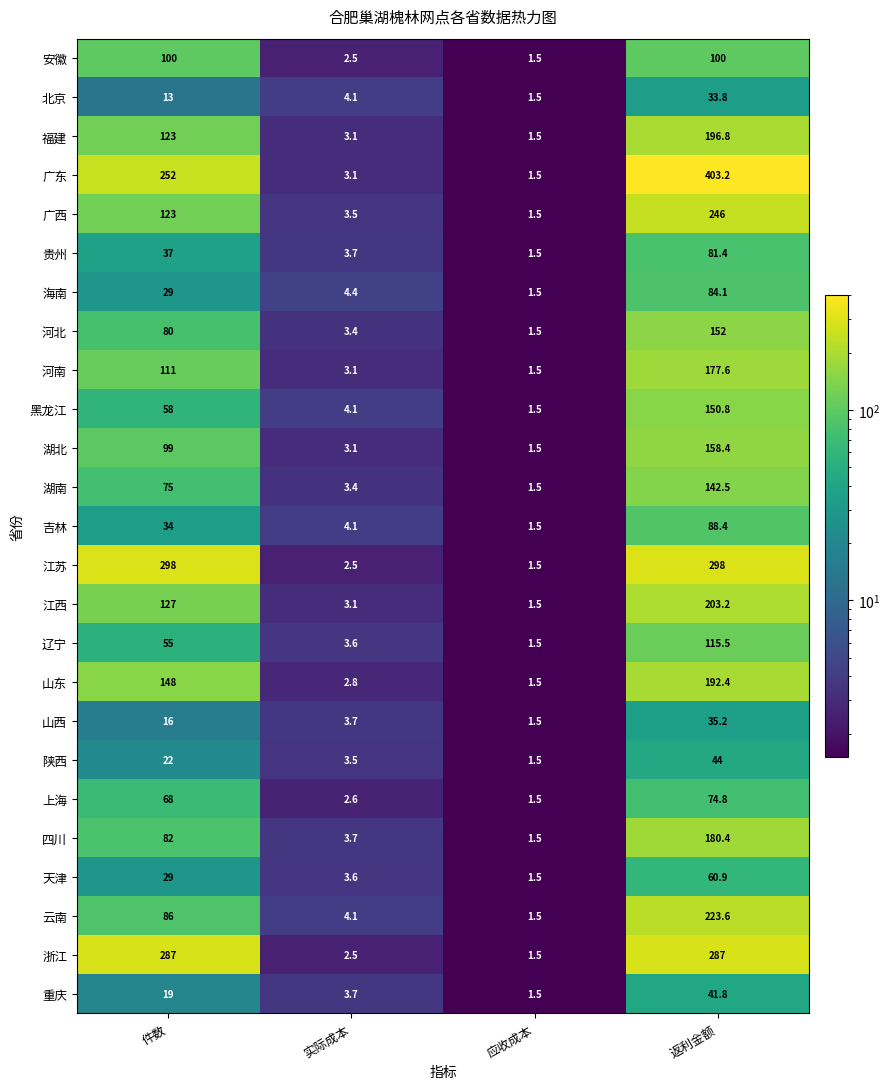

List the labels in order of 重庆 value, smallest first.

应收成本, 实际成本, 件数, 返利金额